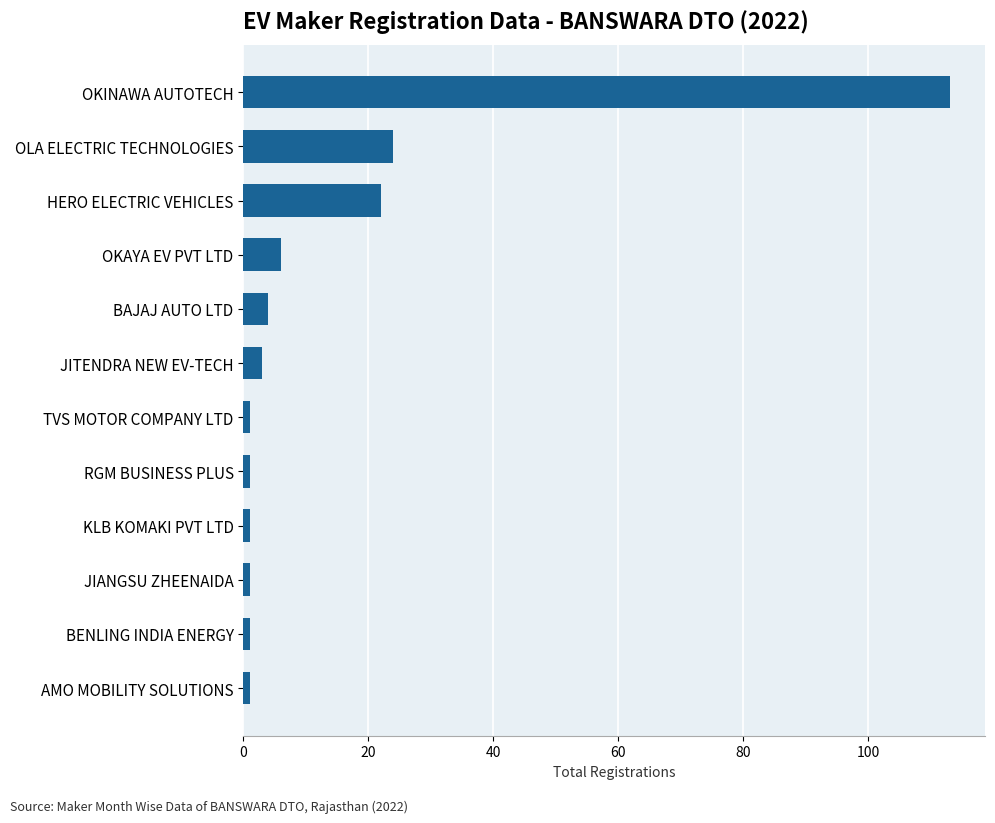

At which label is the value closest to 57?

OLA ELECTRIC TECHNOLOGIES